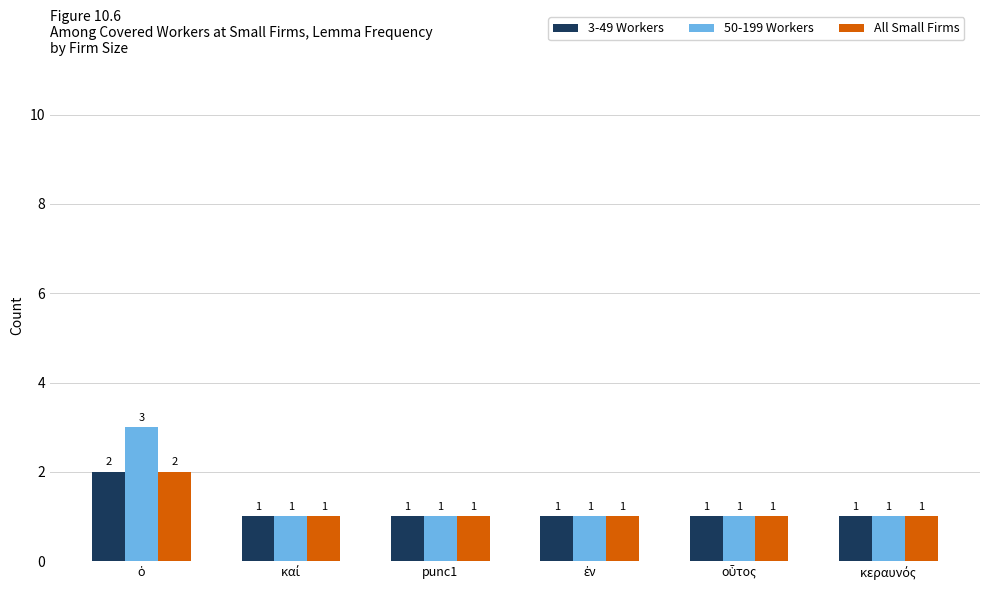

What is the sum of all 50-199 Workers values?

8